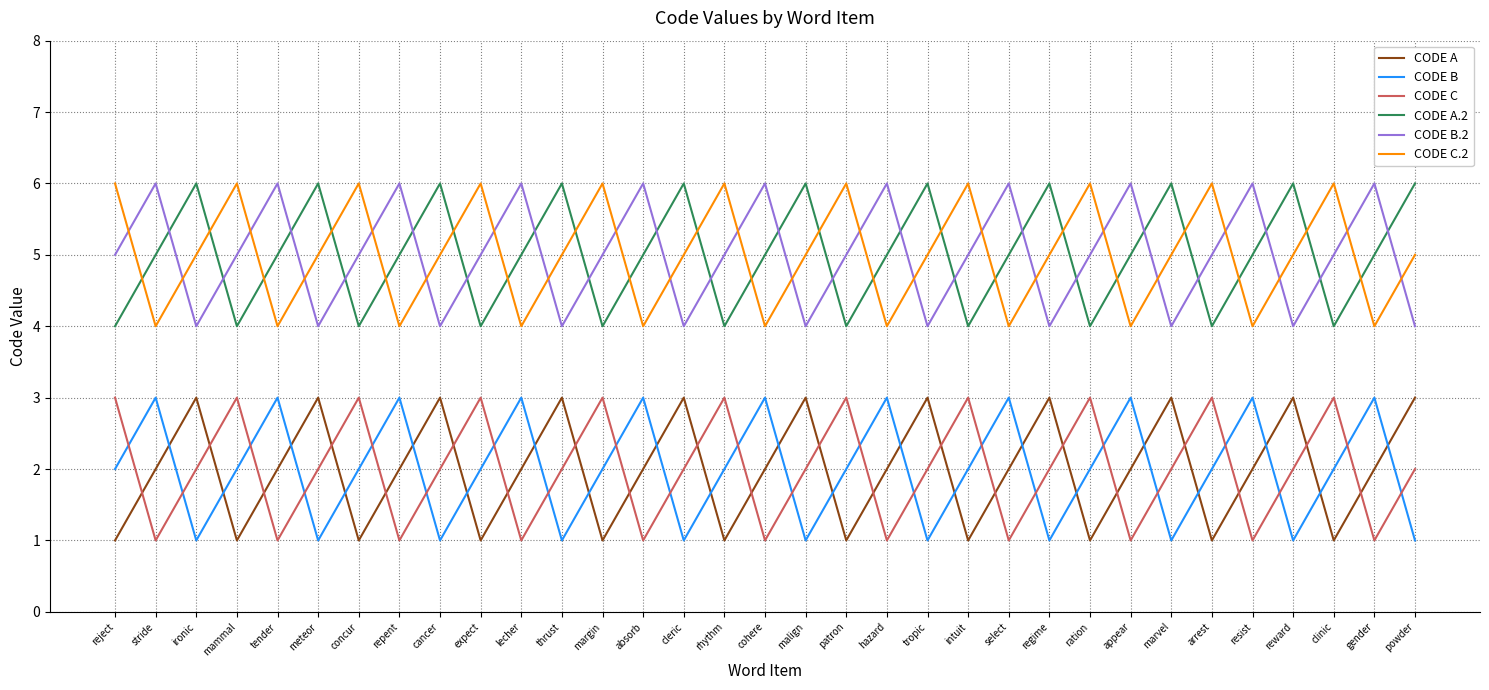

Is the value of CODE A.2 at margin greater than the value of CODE C at gender?

Yes